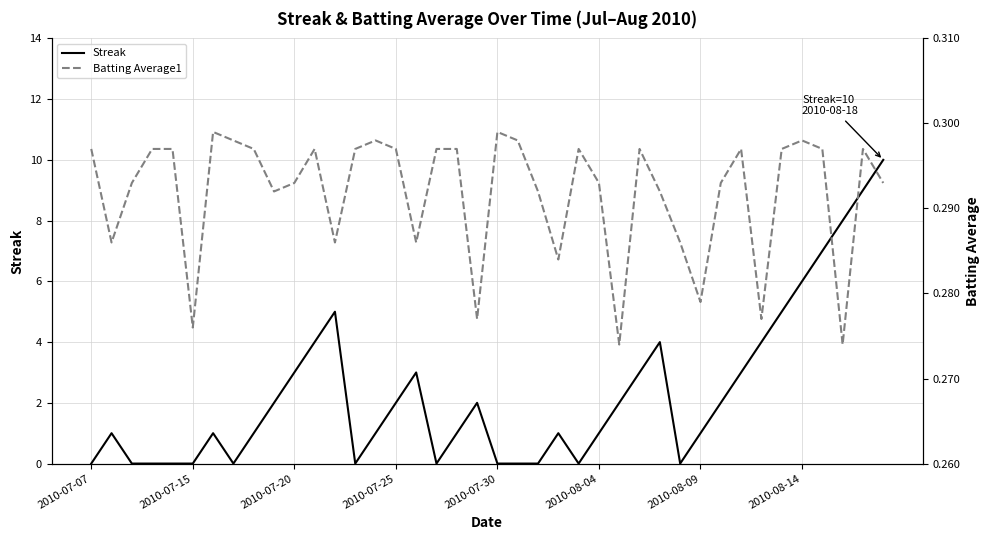

How many interior local valleys does the Streak series have?

5